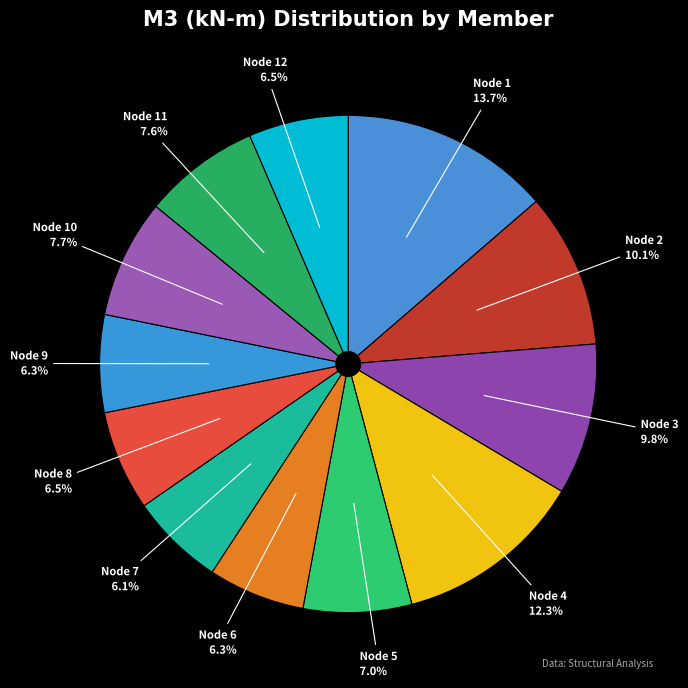

How many slices are in this pie chart?

12